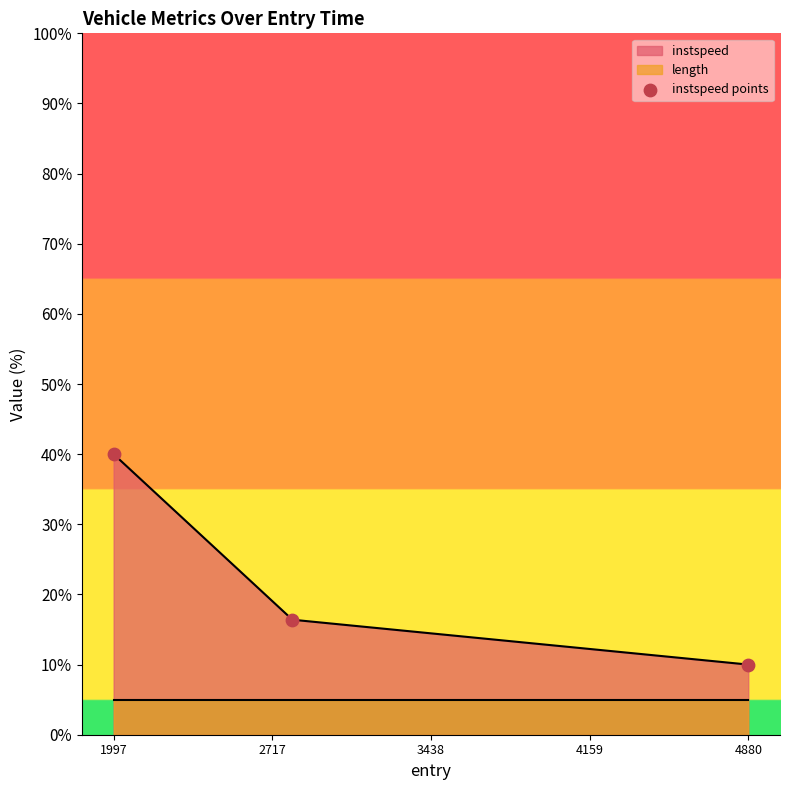

What is the maximum value for instspeed?

40.0